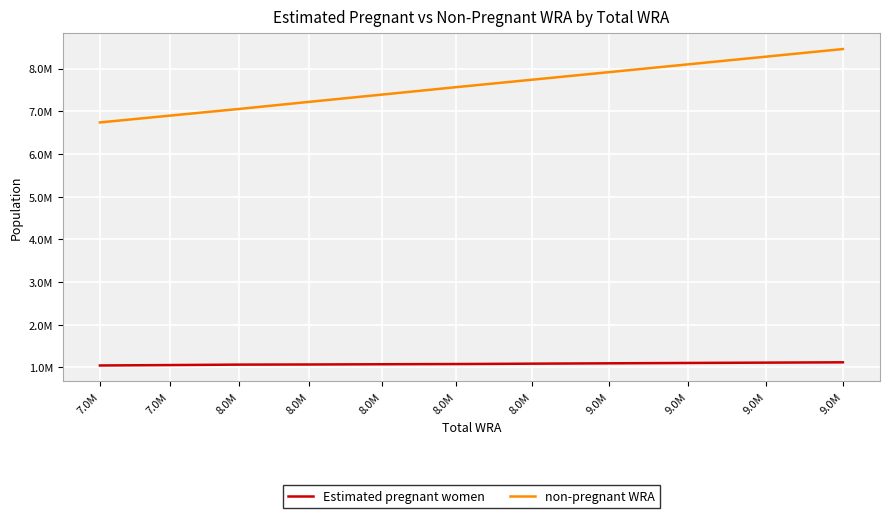

What are all the series names shown in the legend?

Estimated pregnant women, non-pregnant WRA